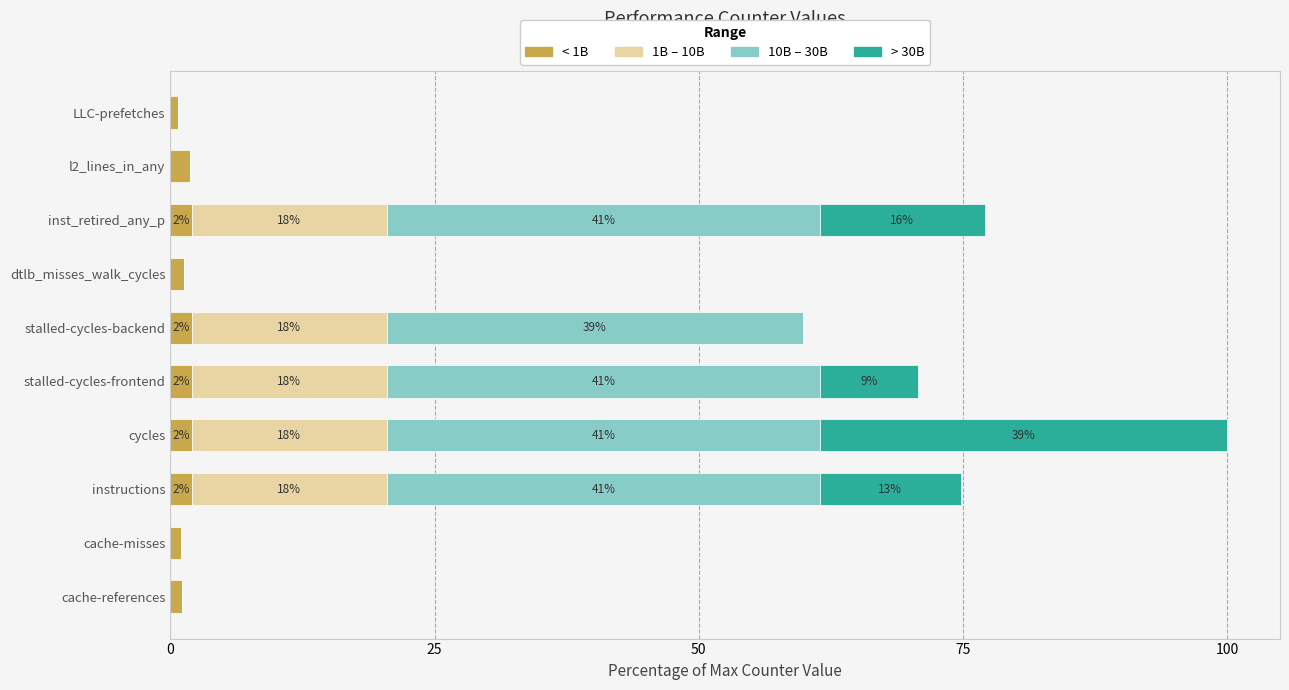

At which category is the sum across all series the highest?

cycles